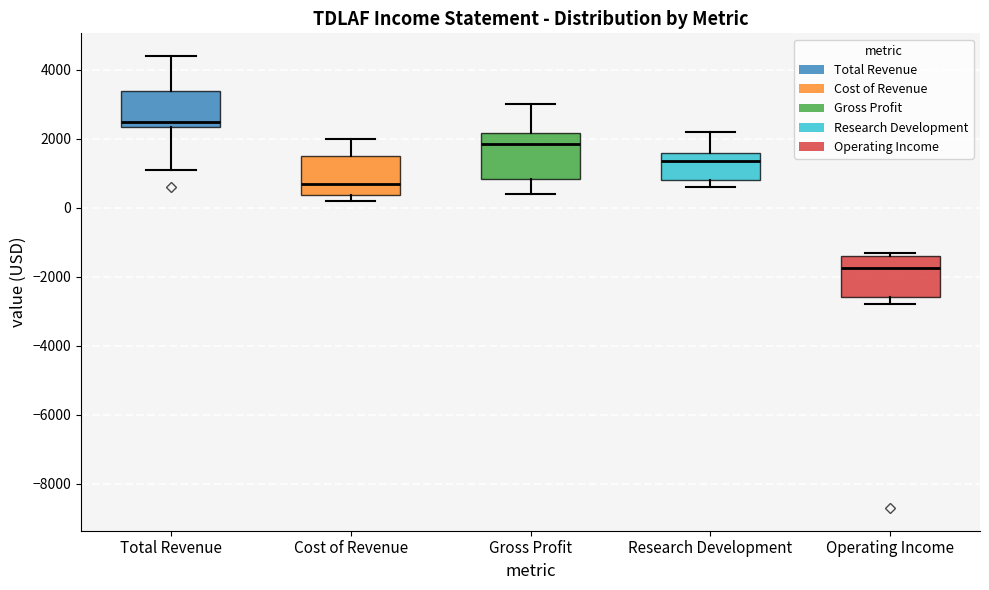

Reading left to right, transcribe this box plot: for each box, give where its median line is, the range the box spans, and where its two whiskers end, as read against the y-axis. The values are not printed on the chart, so give them approximately, as read against the axis.

Total Revenue: median 2600, box 2400 to 3400, whiskers 1200 to 4400
Cost of Revenue: median 800, box 400 to 1600, whiskers 200 to 2000
Gross Profit: median 1800, box 800 to 2200, whiskers 400 to 3000
Research Development: median 1400, box 800 to 1600, whiskers 600 to 2200
Operating Income: median -1800, box -2600 to -1400, whiskers -2800 to -1200